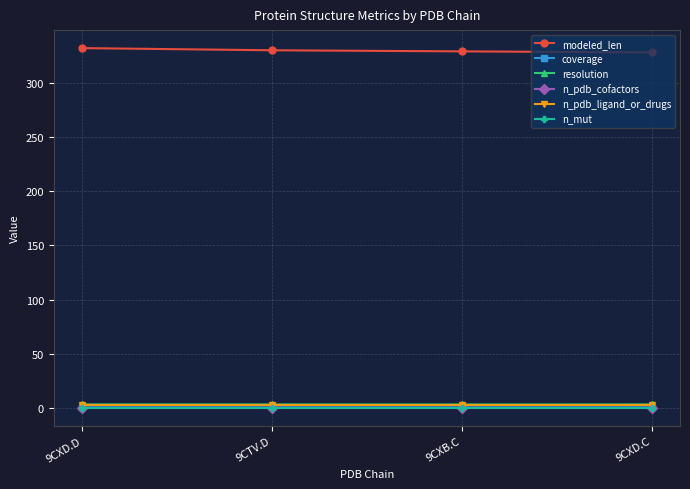

Does the chart have visible grid lines?

Yes